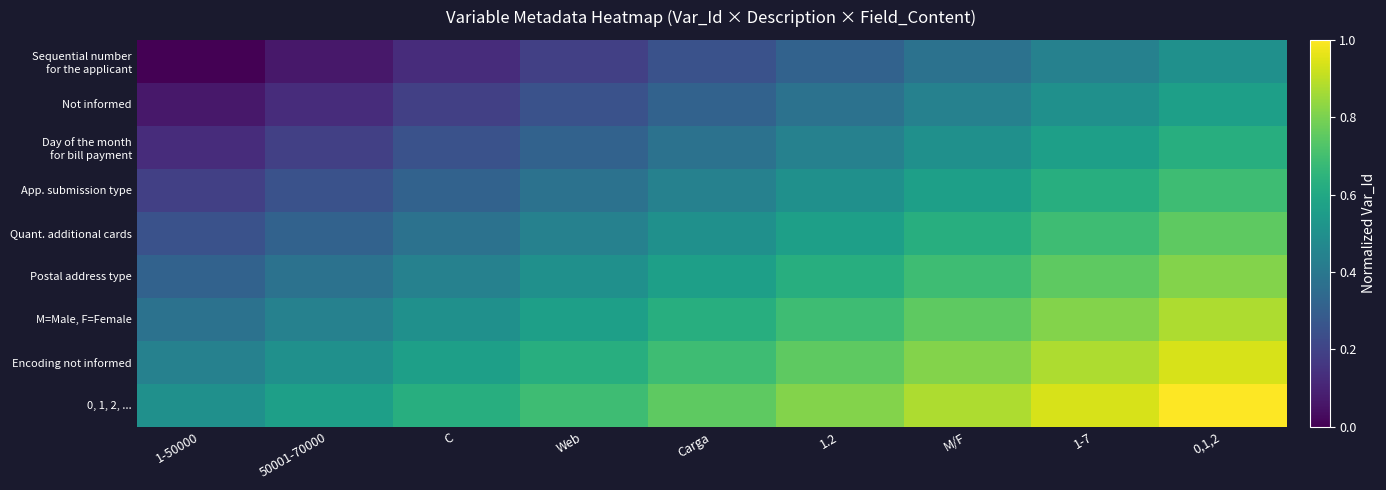

Rank the series by their maximum value, from highest to lowest.

0, 1, 2, ..., Encoding not informed, M=Male, F=Female, Postal address type, Quant. additional cards, App. submission type, Day of the month for bill payment, Not informed, Sequential number for the applicant